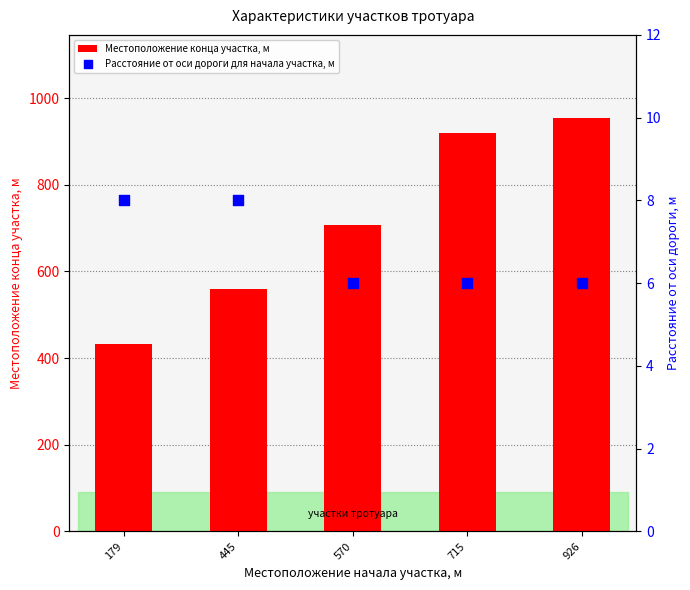

Which series has the largest total across all categories?

Местоположение конца участка, м